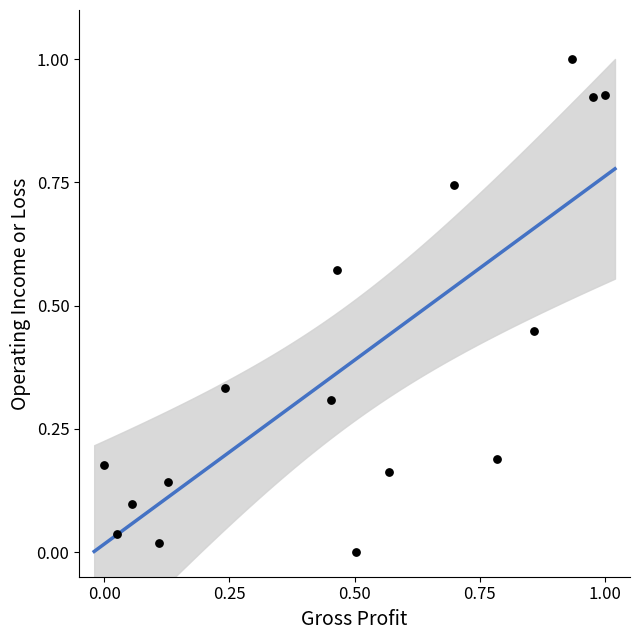

What is the range of X values (max minus min)?

1.0